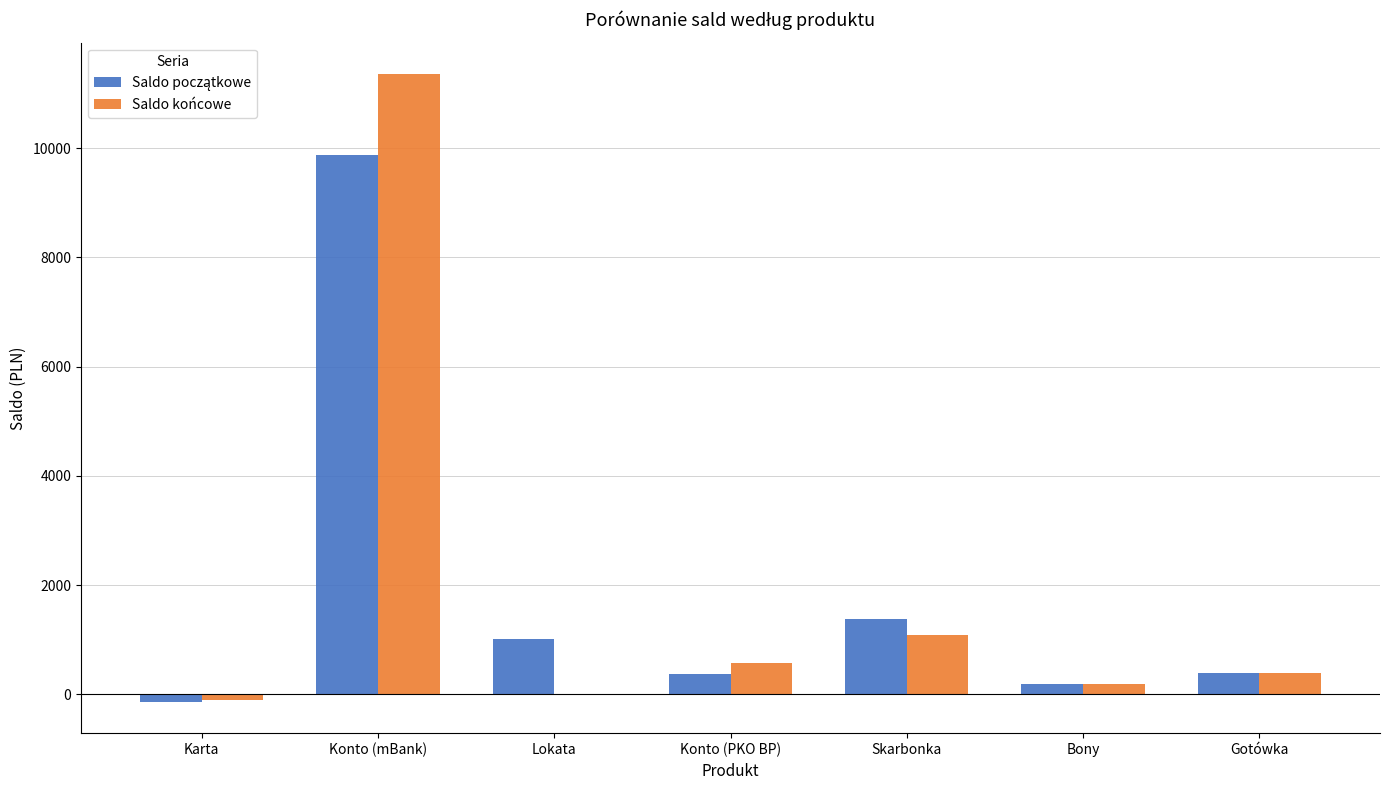

At which category is the sum across all series the highest?

Konto (mBank)